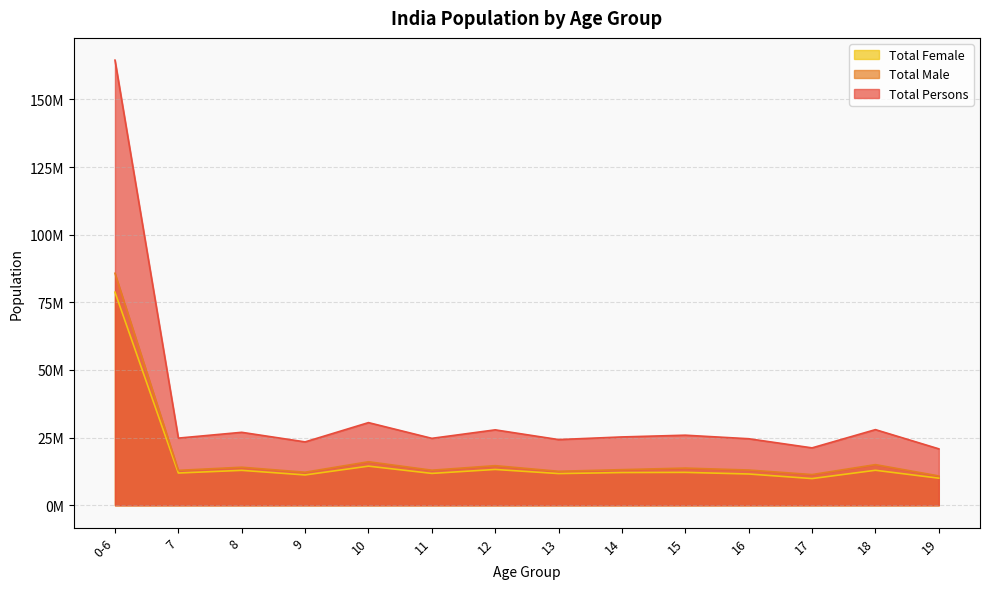

What is the label of the 1st point from the right?

19